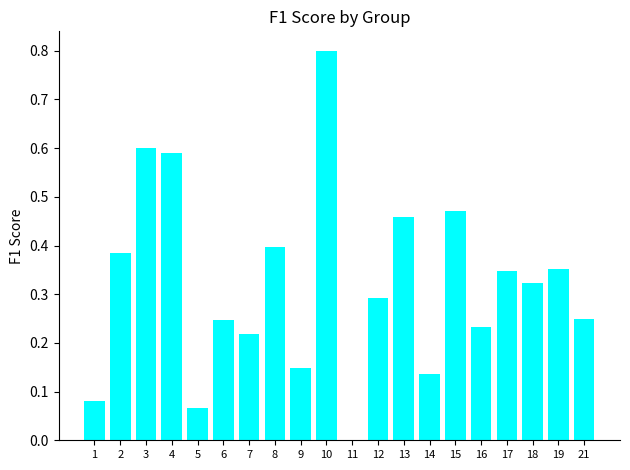

What is the greatest value displayed?

0.8